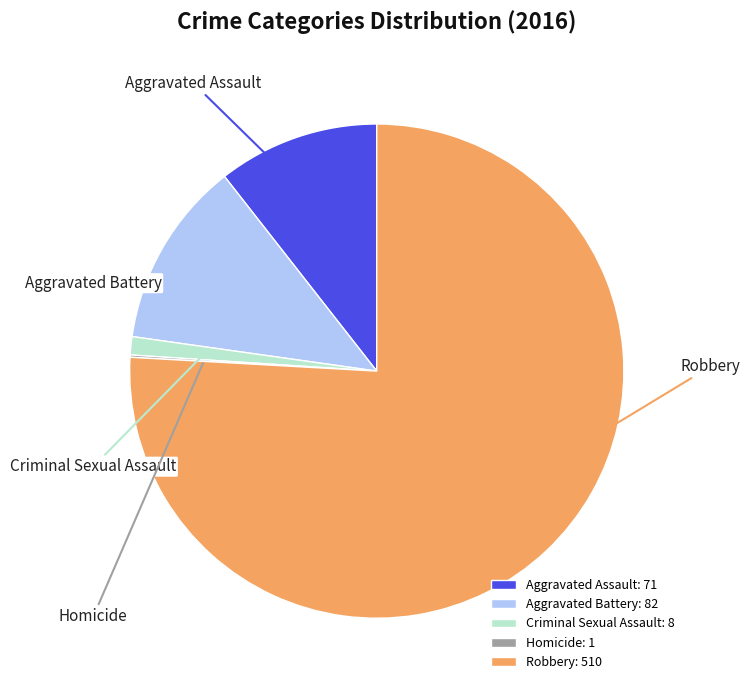

True or false: Homicide accounts for 0% of the total.

True